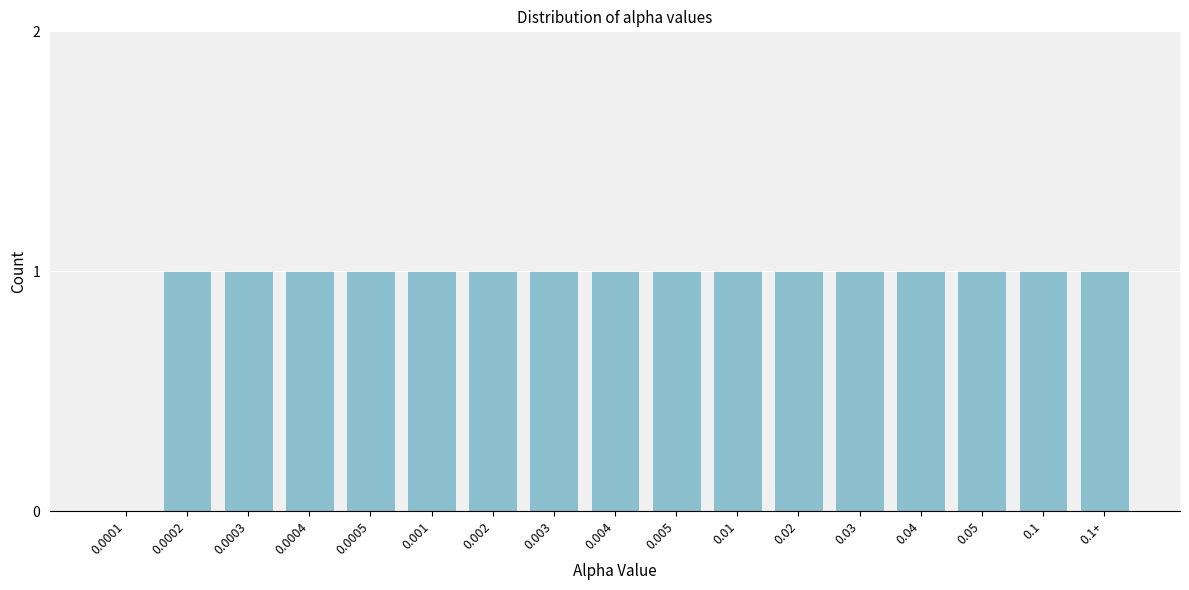

Reading left to right, what are all the values shown in this chart?

0.0001=0	0.0002=1	0.0003=1	0.0004=1	0.0005=1	0.001=1	0.002=1	0.003=1	0.004=1	0.005=1	0.01=1	0.02=1	0.03=1	0.04=1	0.05=1	0.1=1	0.1+=1